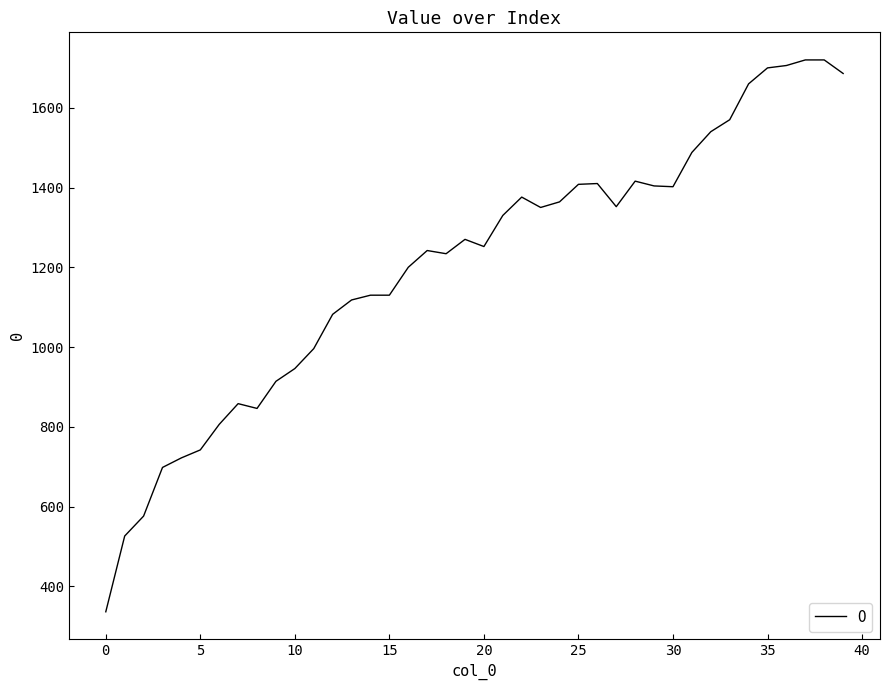

What is the minimum value shown in the chart?

336